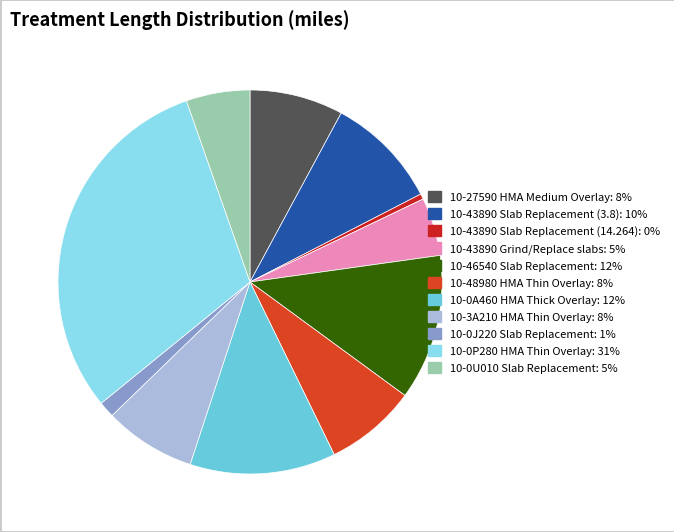

Which slice is the largest?

10-0P280 HMA Thin Overlay